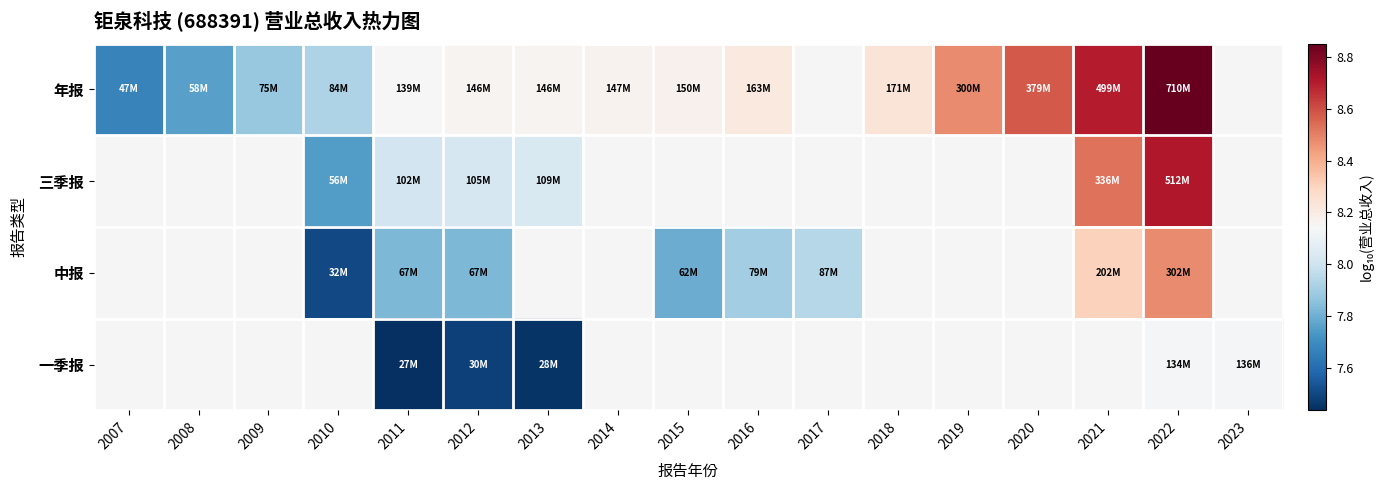

How many series are shown in this chart?

4